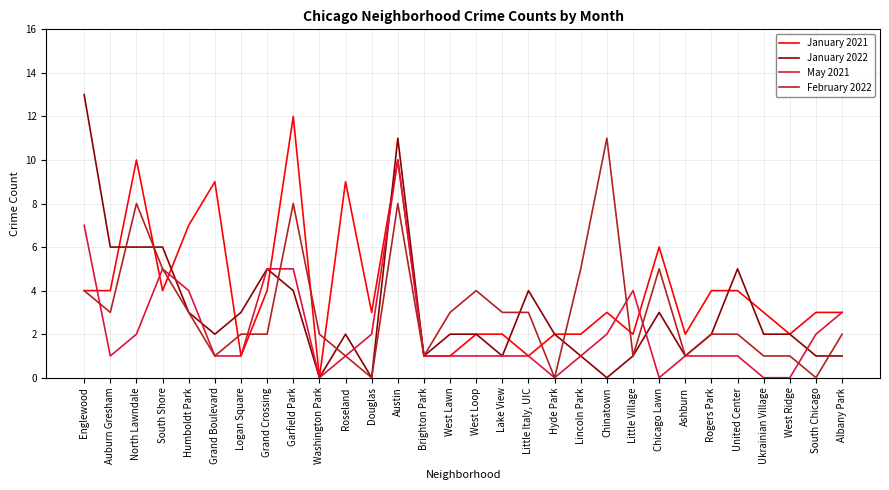

Is it true that February 2022 equals 2 at Auburn Gresham?

False